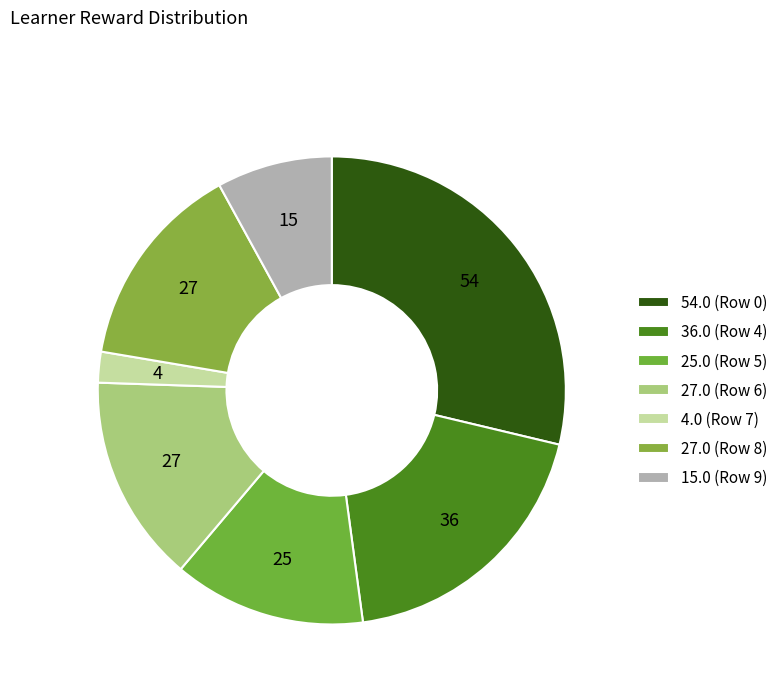

How many segments does this pie chart have?

7